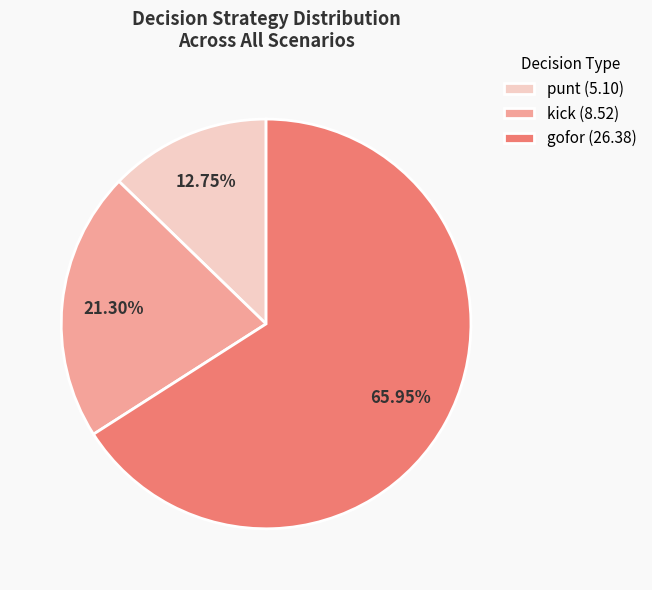

Is gofor (26.38) the majority of the pie?

Yes